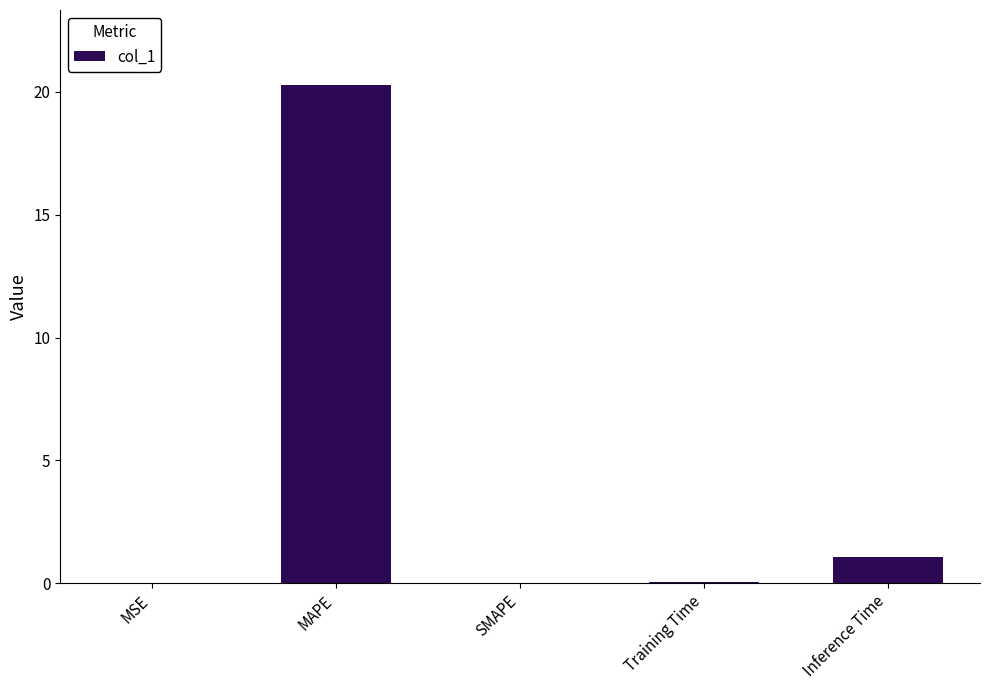

What is the sum of all values?

21.4